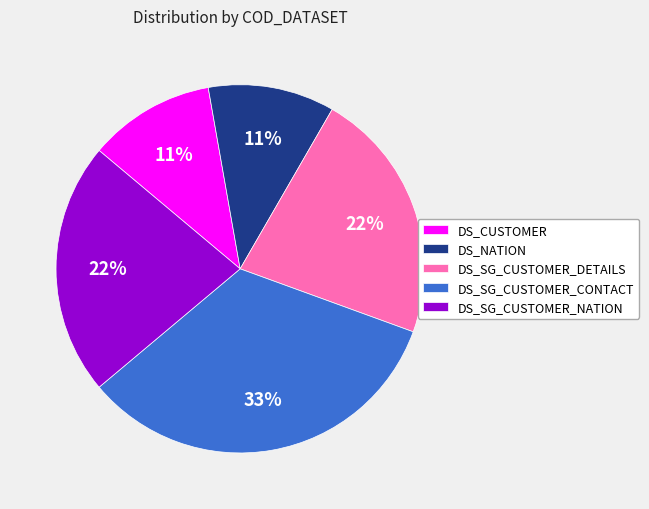

The DS_NATION slice represents 24% of the pie. True or false?

False